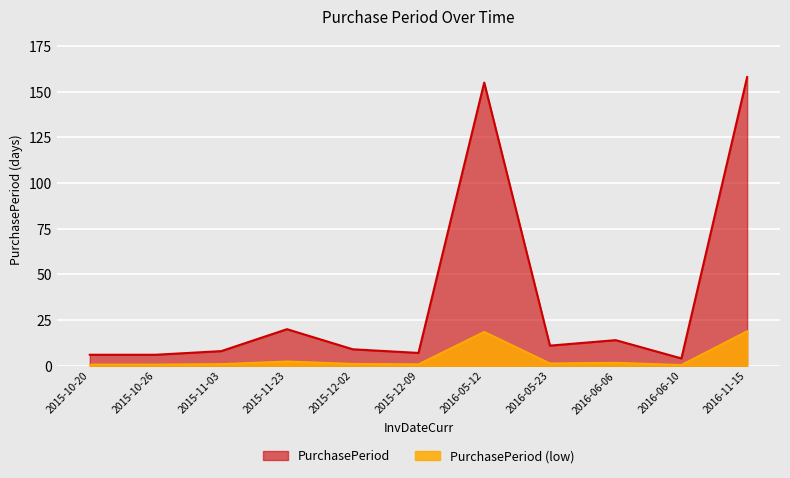

What is the difference between the maximum and minimum values?

154